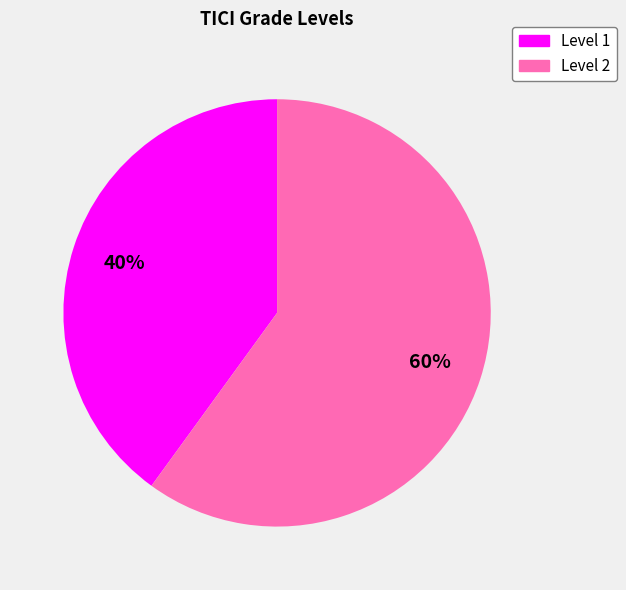

Is there a majority slice in this chart?

Yes